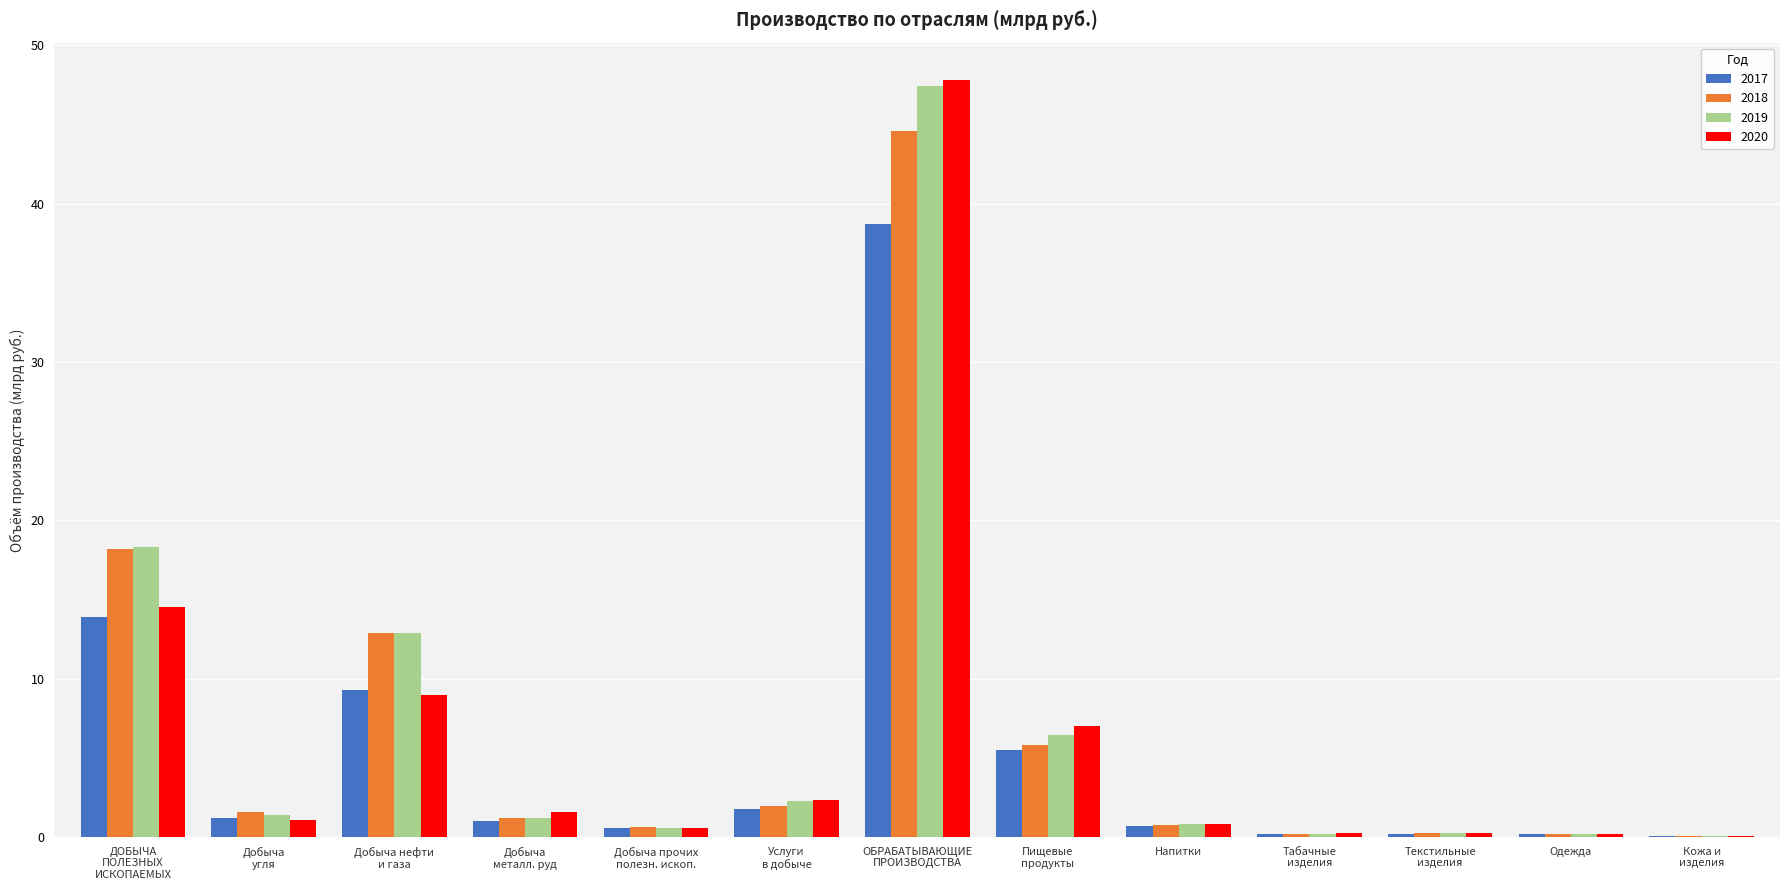

What is the sum of all 2018 values?

88.3